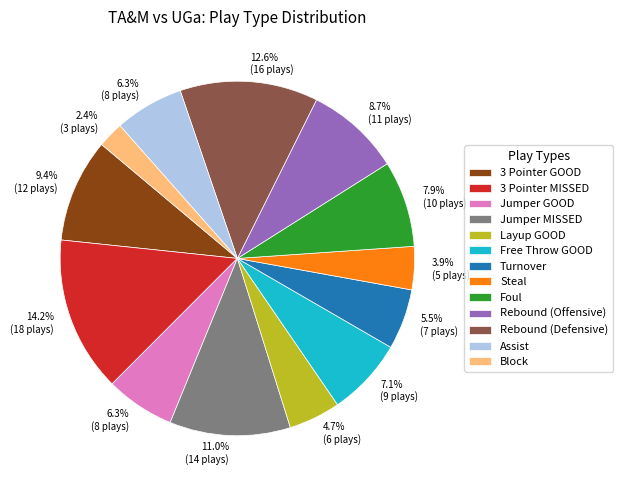

What portion of the pie excludes Rebound (Defensive)?

87.4%